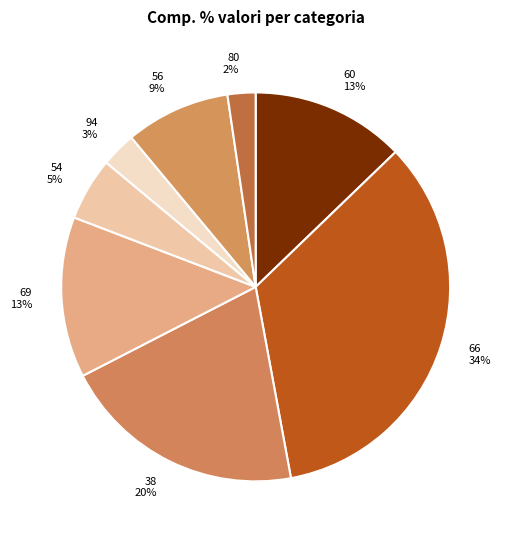

Does any single category account for the majority?

No